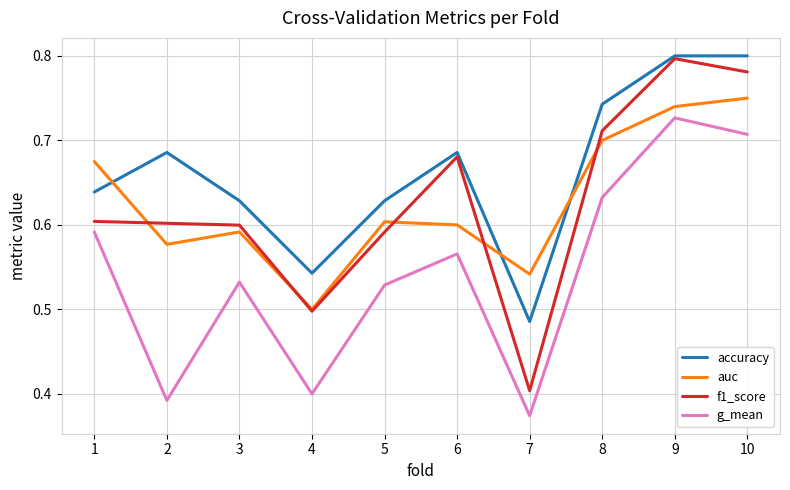

In g_mean, how many points are lower than both neighbors (excluding endpoints)?

3